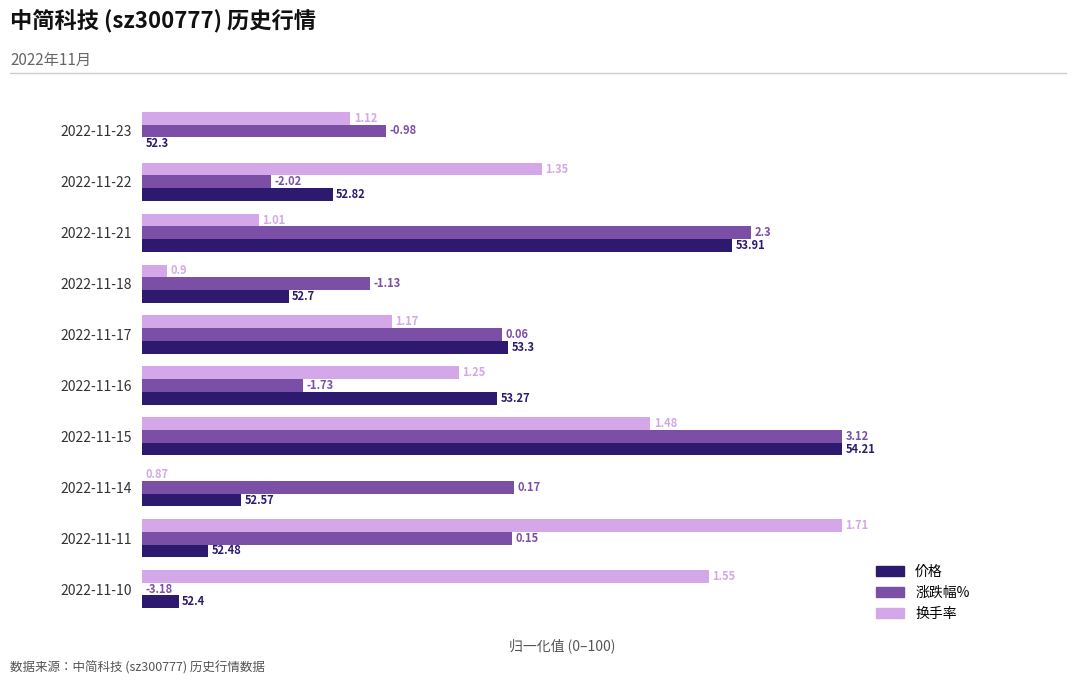

How many values in the 换手率 series are below 45?

5